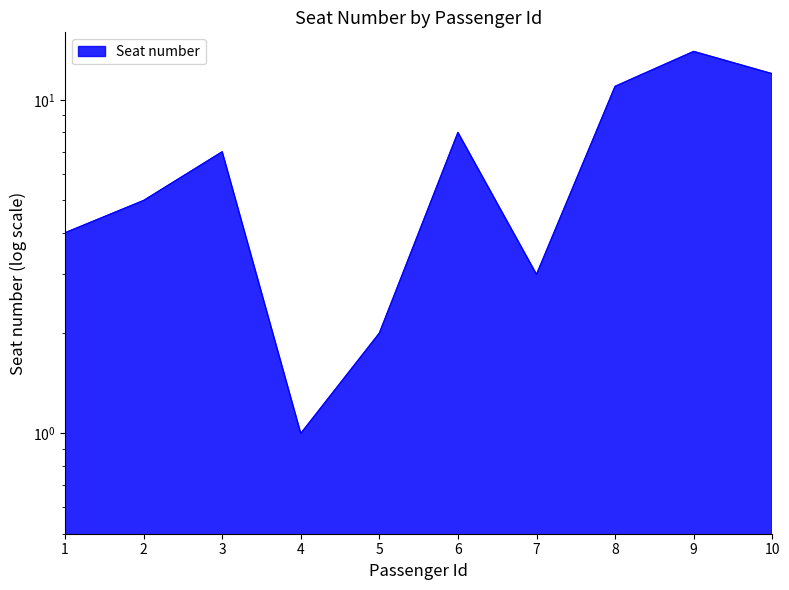

What is the maximum value shown in the chart?

14